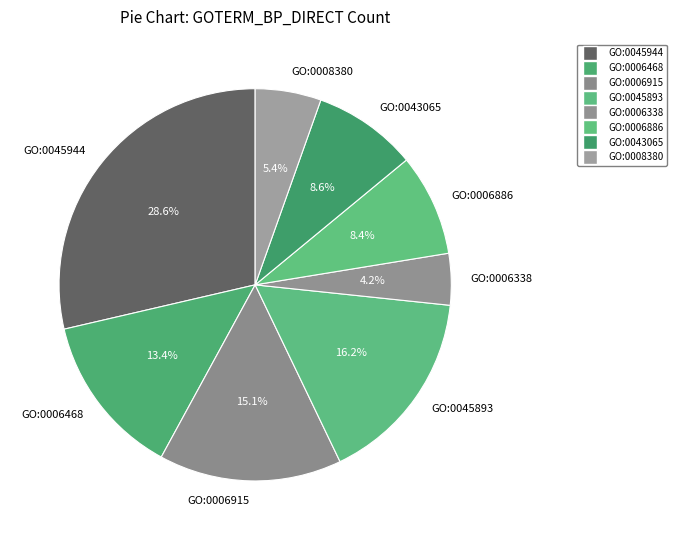

Approximately how many times larger is the value at GO:0006468 compared to GO:0043065?

1.6